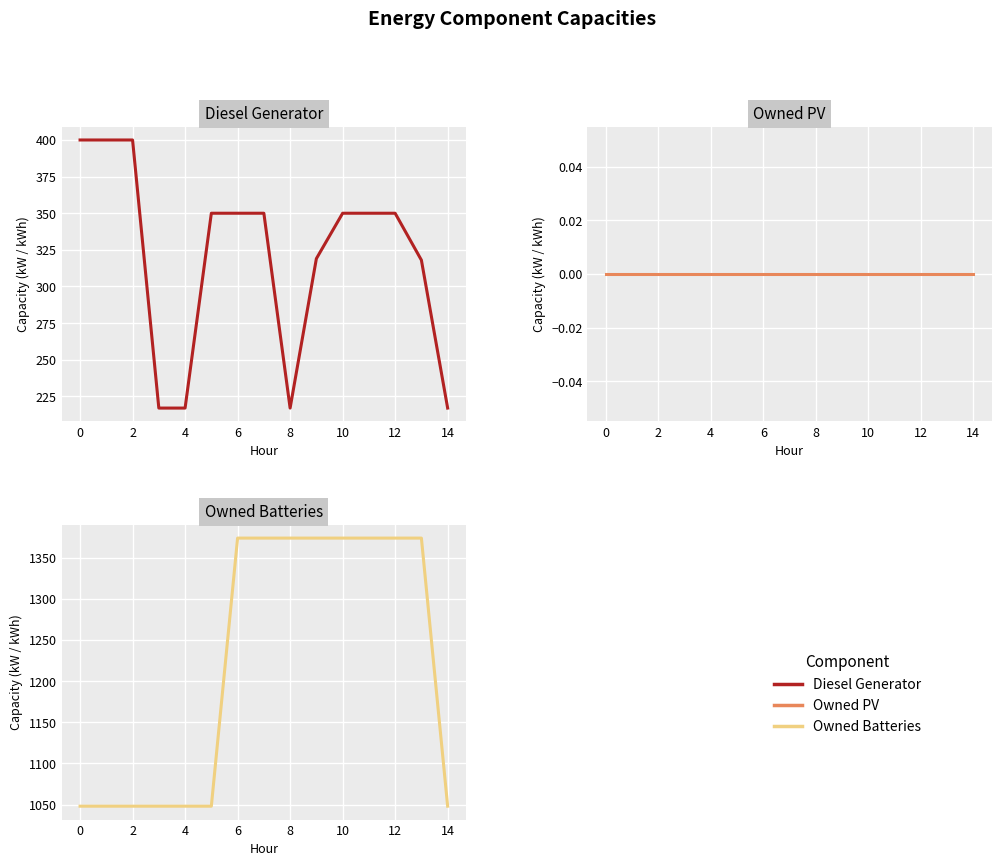

What is the total value across all series at 0?

1448